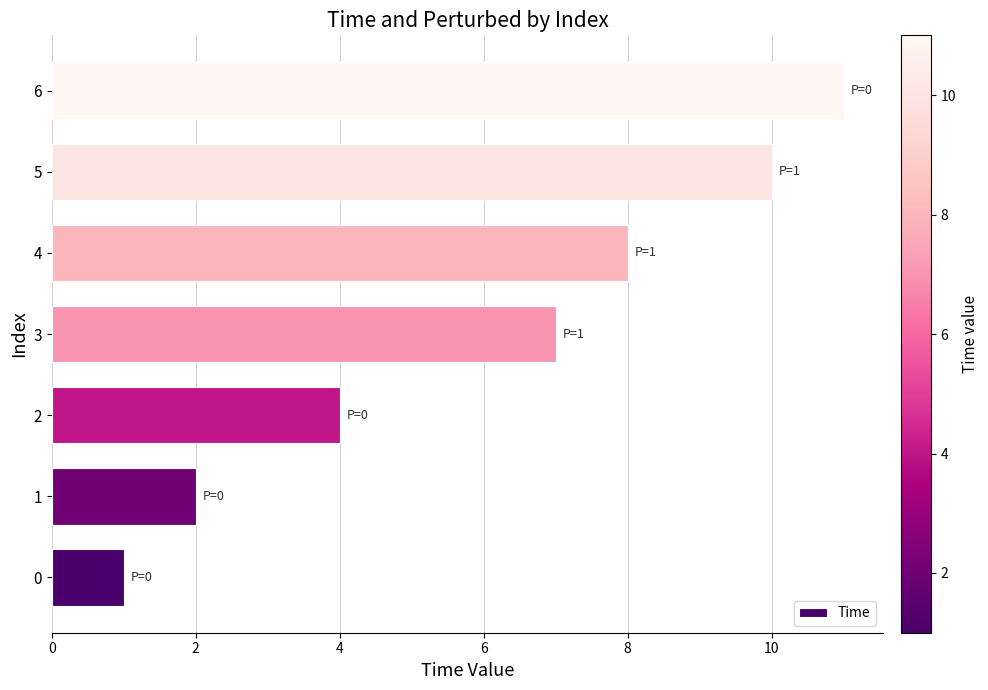

What is the ratio of the value at 0 to the value at 4?

0.1